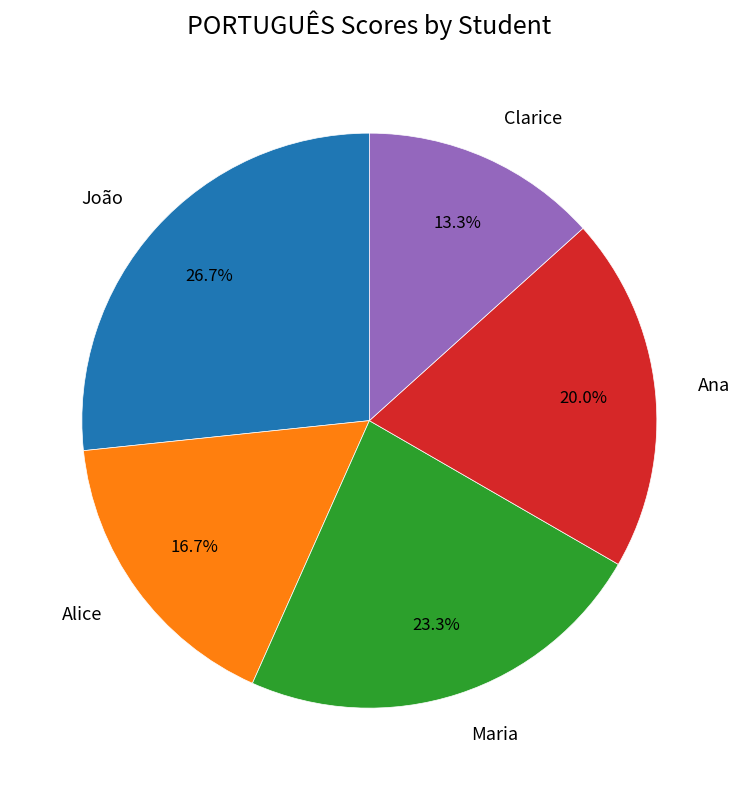

To the nearest percent, what portion does Alice represent?

17%